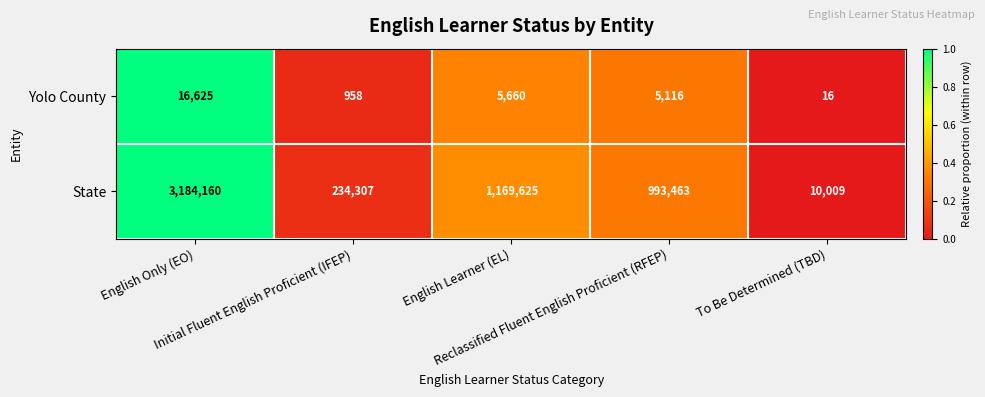

What is the minimum value for State?

10009